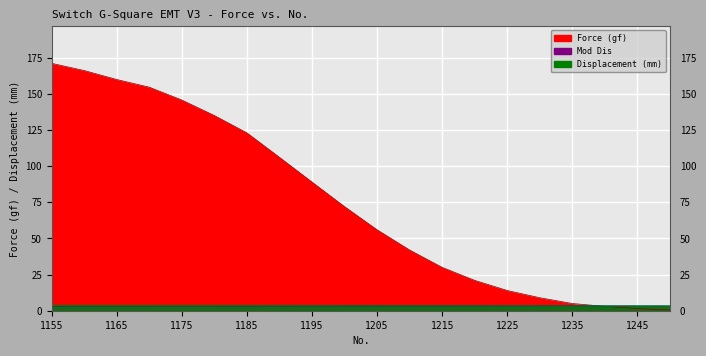

Is it true that Force (gf) equals 161.2 at 1185?

False